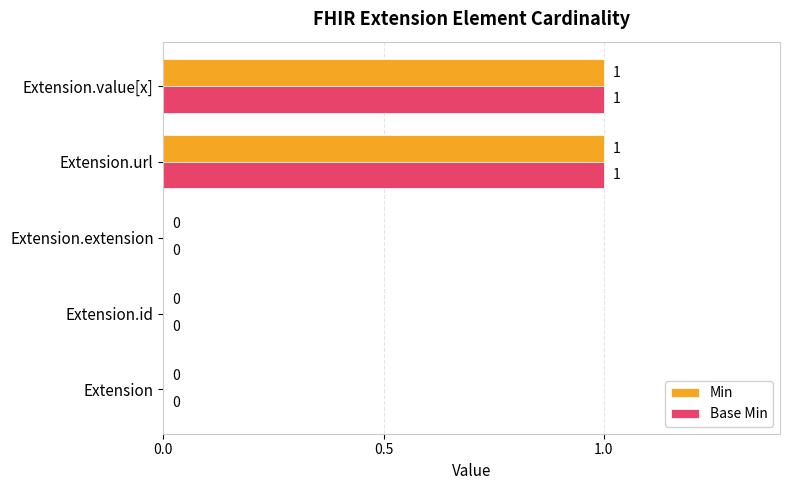

Is it true that Base Min equals 1 at Extension.value[x]?

True